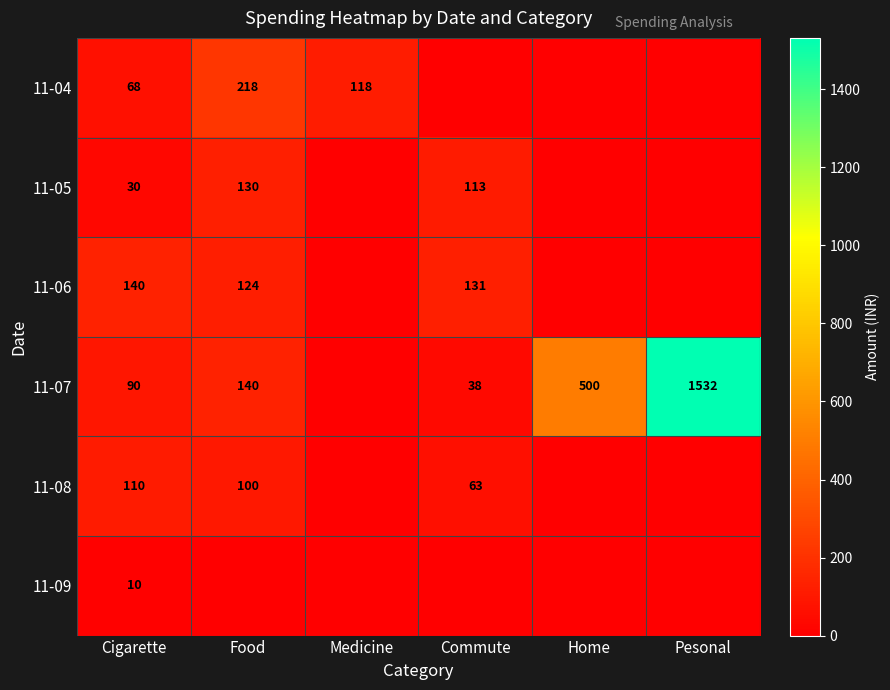

What is the total value across all series at Cigarette?

448